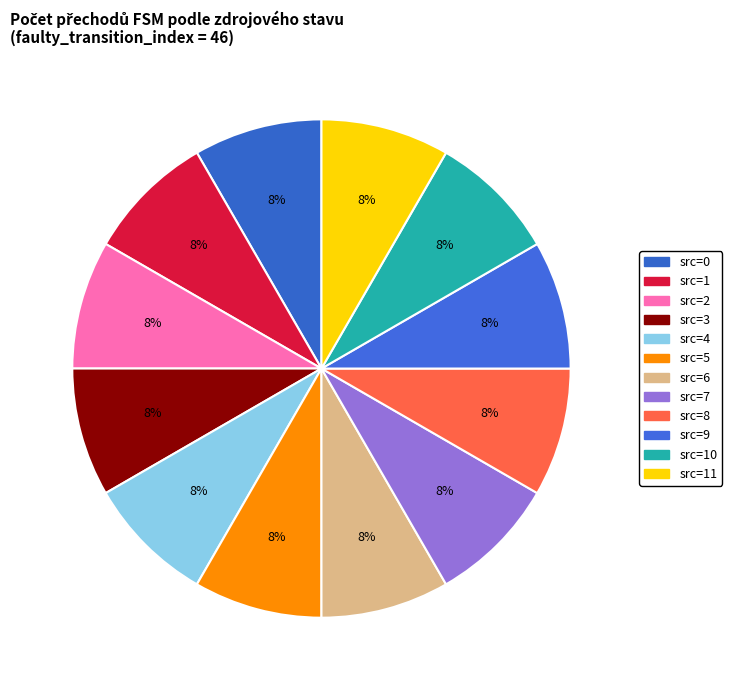

Count the number of slices in the pie.

12